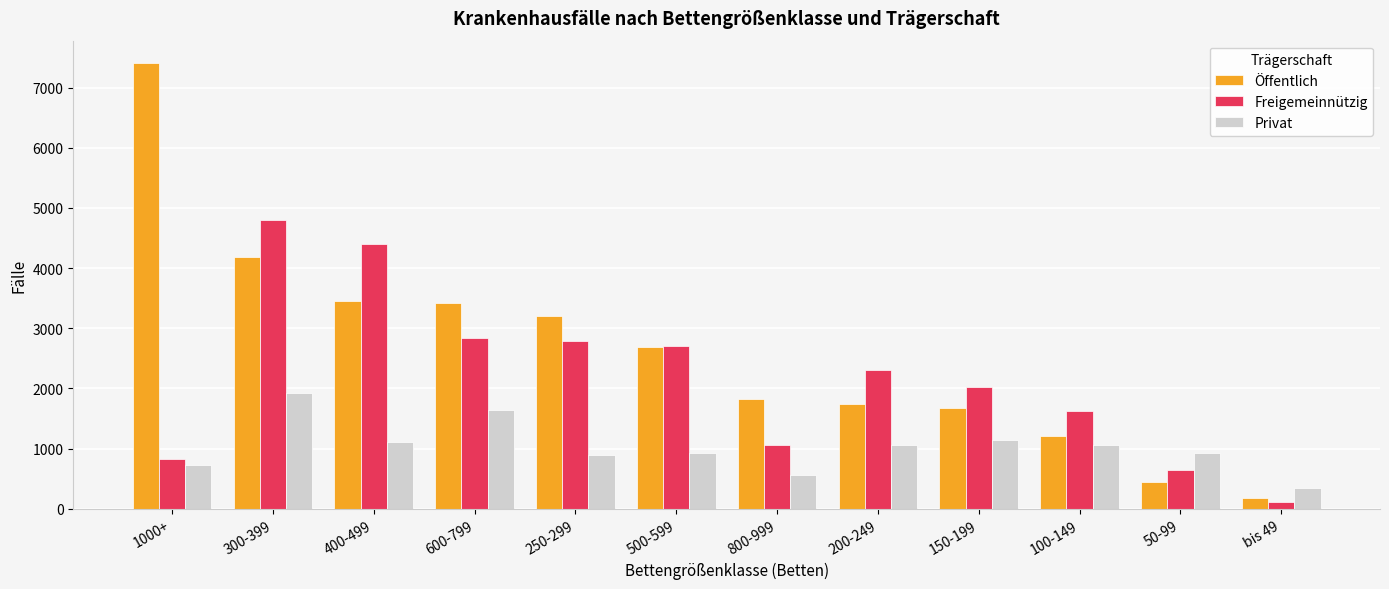

What is the total value across all series at bis 49?

641